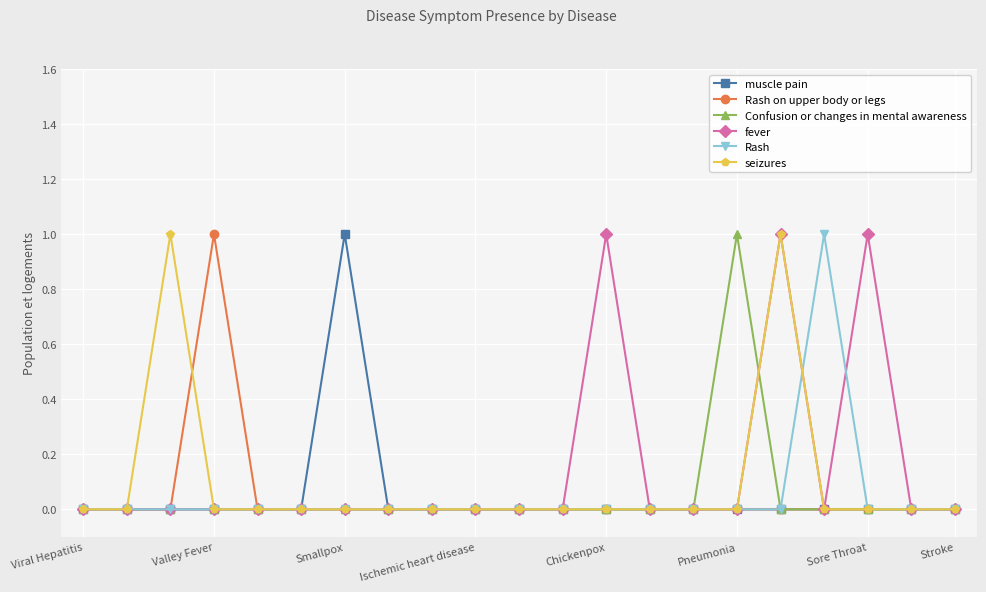

Count the number of categories in the chart.

21